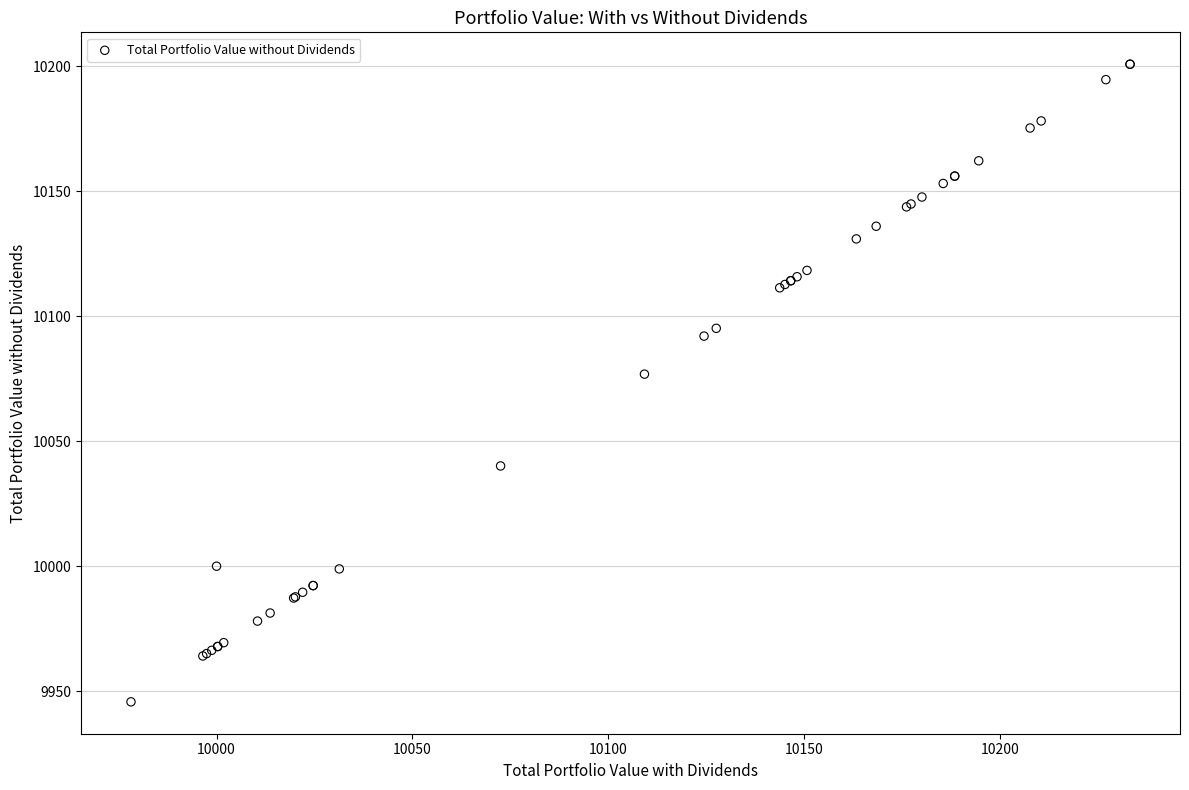

What Y value in the scatter plot is closest to 10073?

10076.9